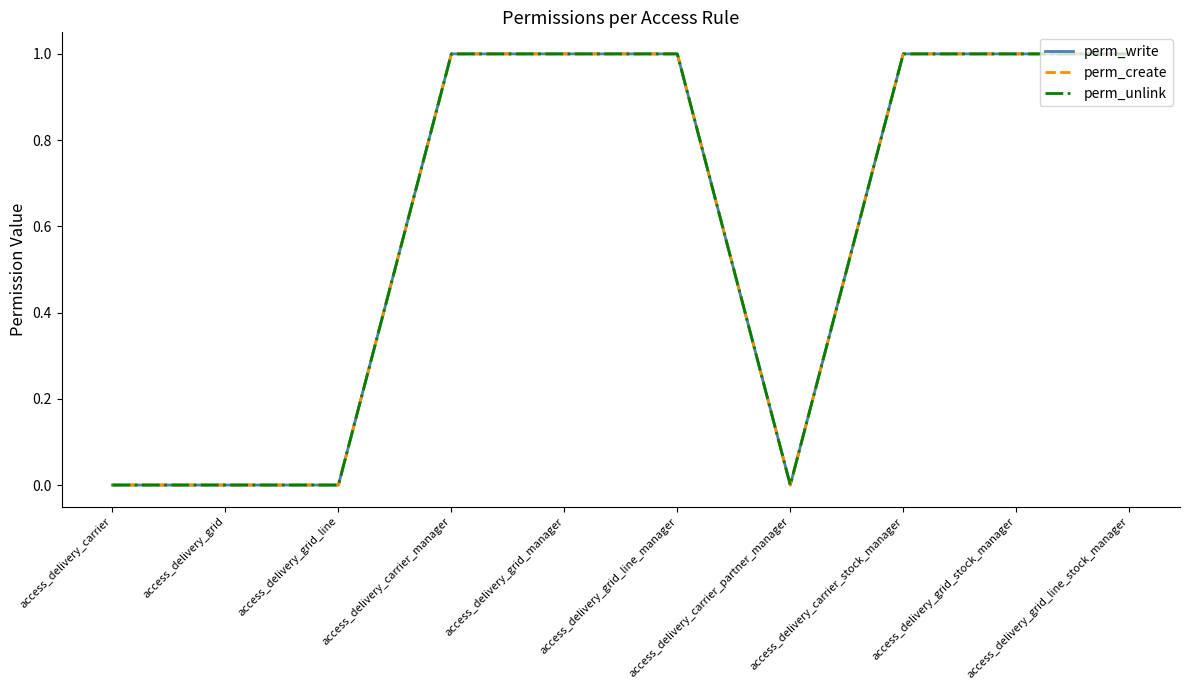

Between access_delivery_grid_line and access_delivery_carrier_manager, which is larger?

access_delivery_carrier_manager